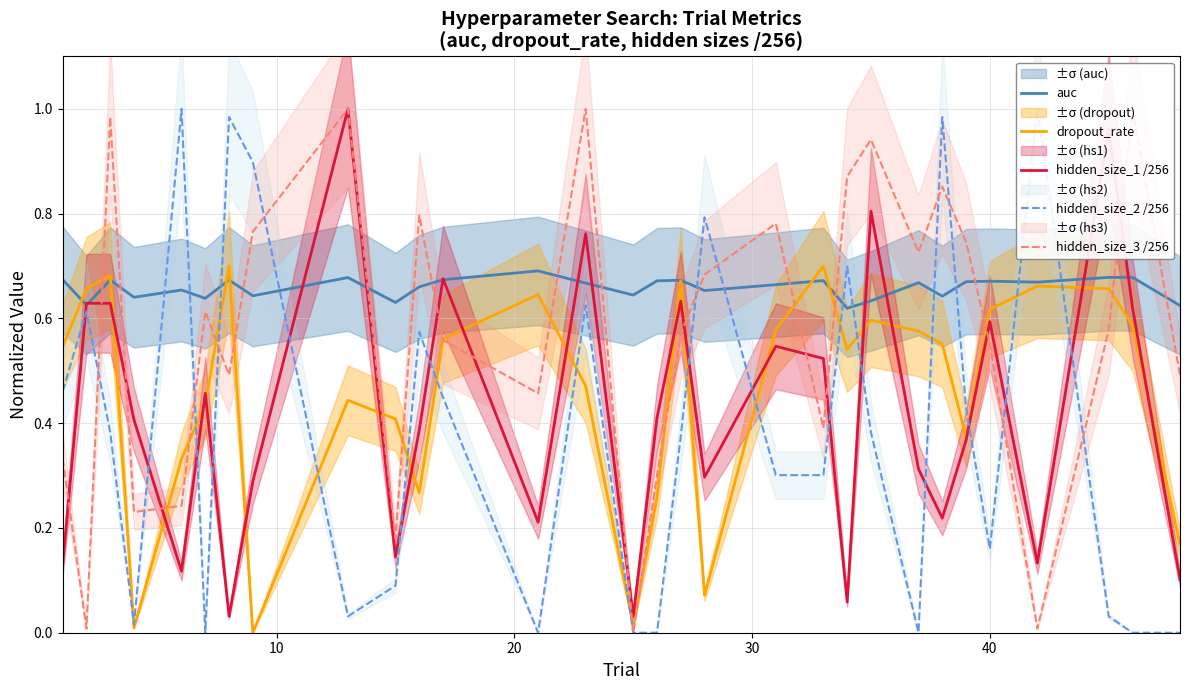

Between 28 and 16, which is larger?

28